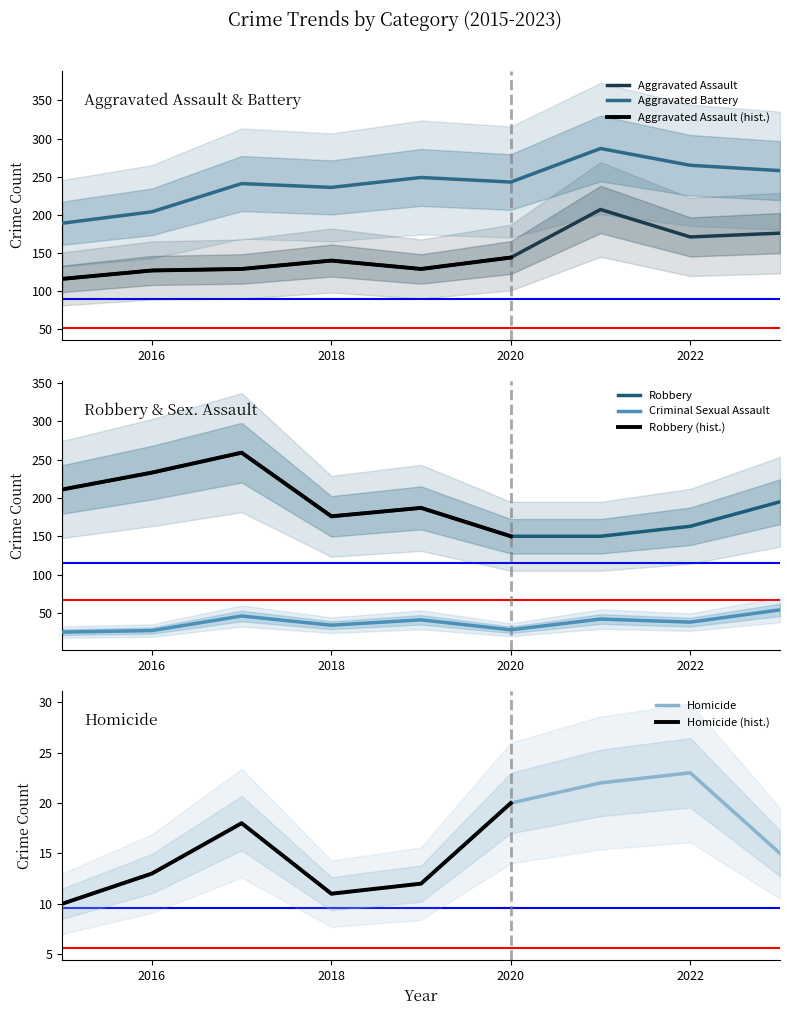

The value of Criminal Sexual Assault at 2017 is 46. True or false?

True